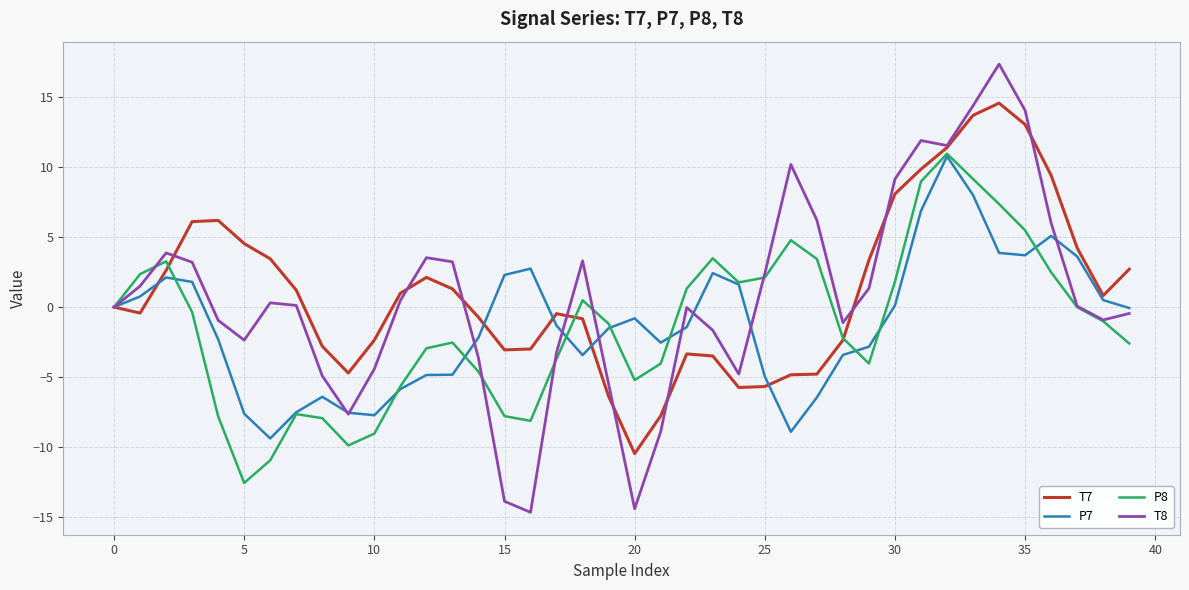

What is the minimum value shown in the chart?

-14.7